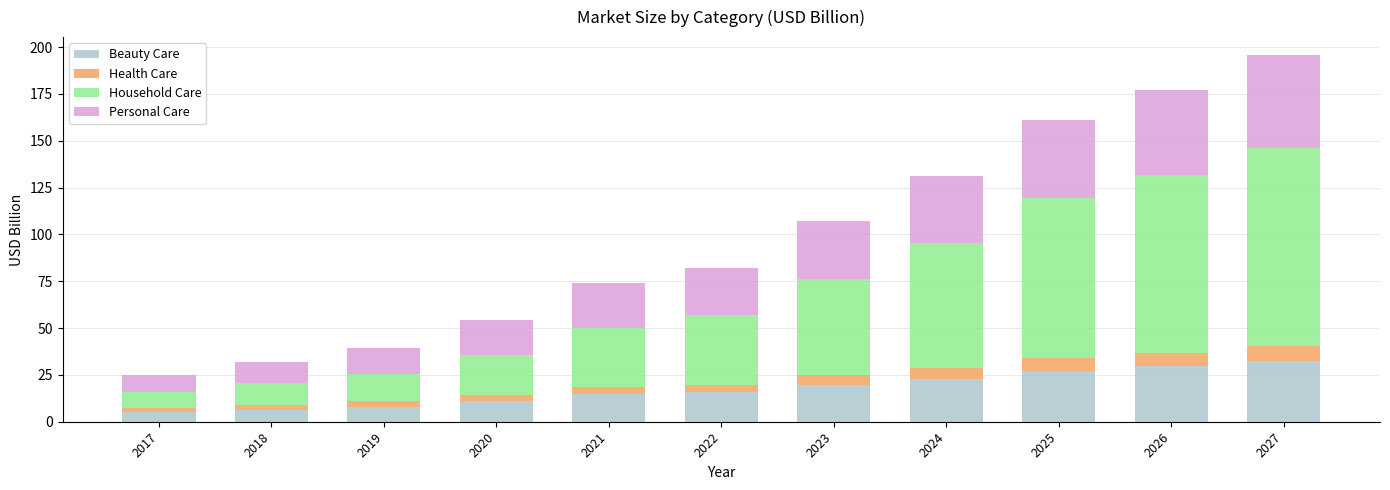

The value of Beauty Care at 2025 is 10.8. True or false?

False